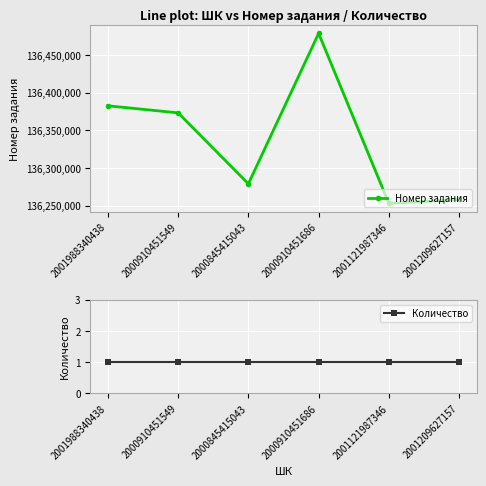

List the series in order of their peak value, lowest first.

Количество, Номер задания